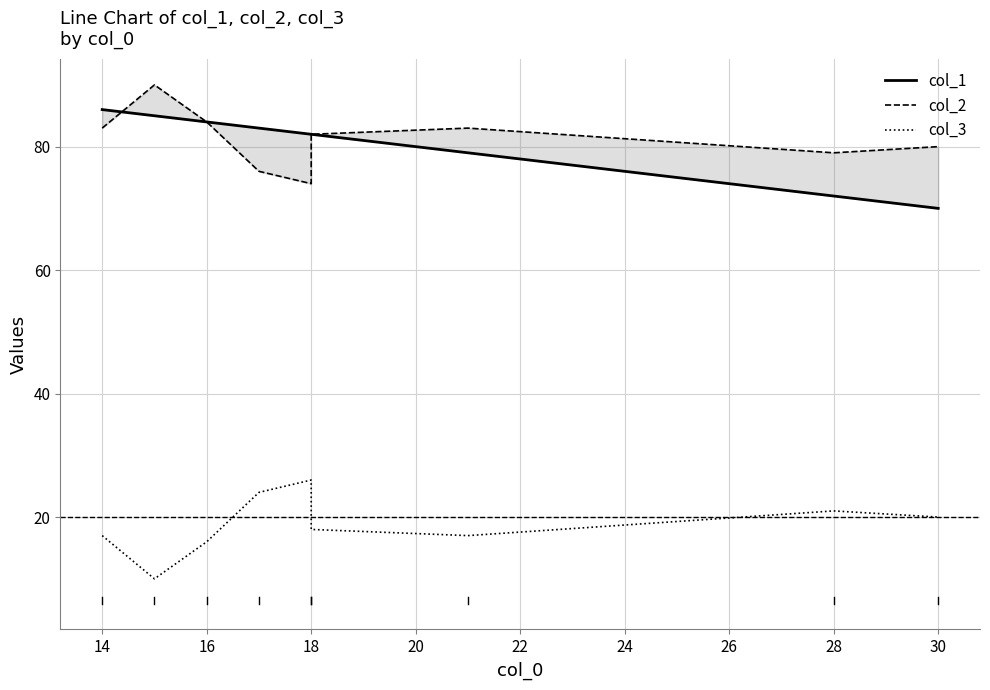

How many distinct data groups are displayed?

3